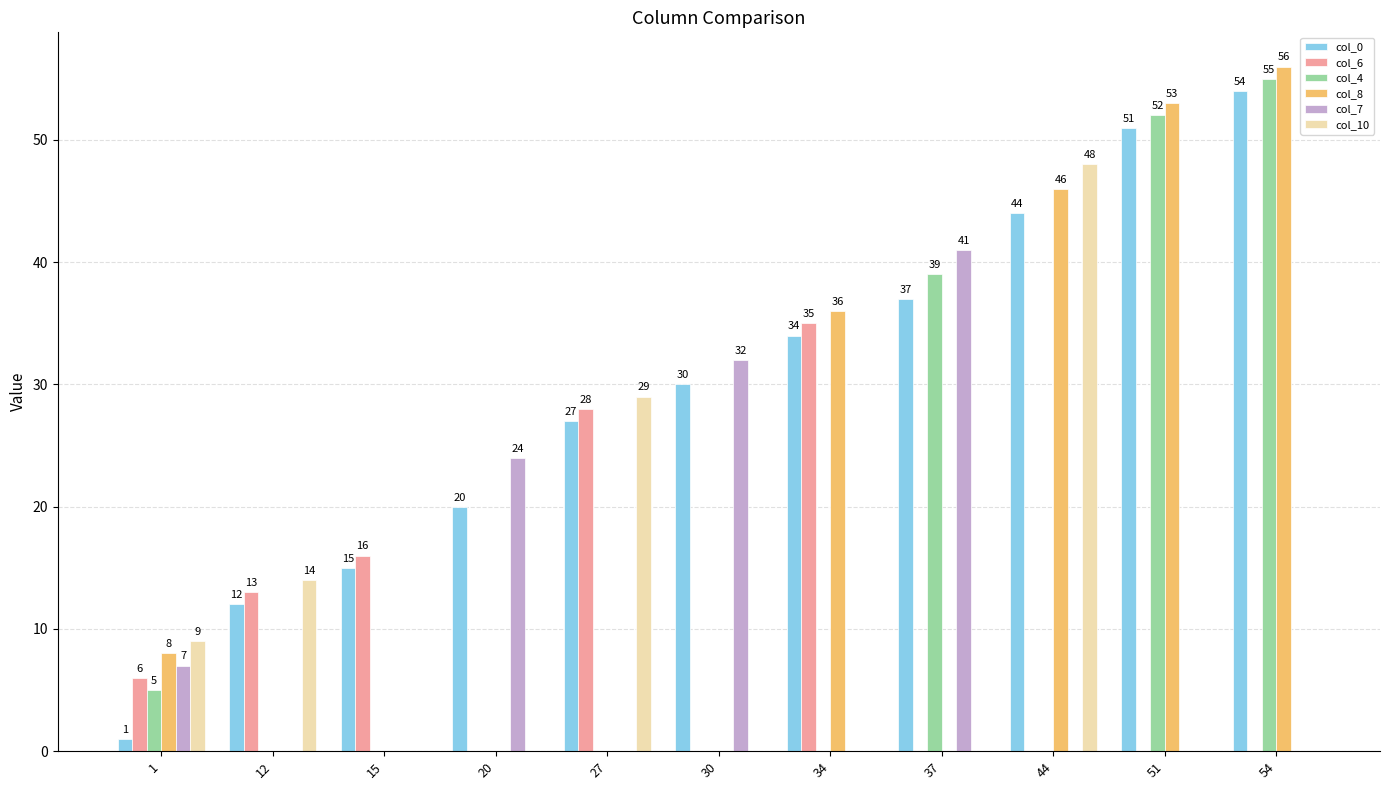

Between 20 and 54, which series saw the biggest shift?

col_8